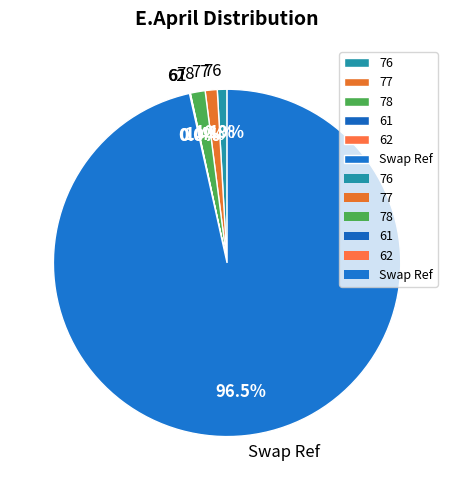

Do Swap Ref and 77 together represent more than half of the pie?

Yes